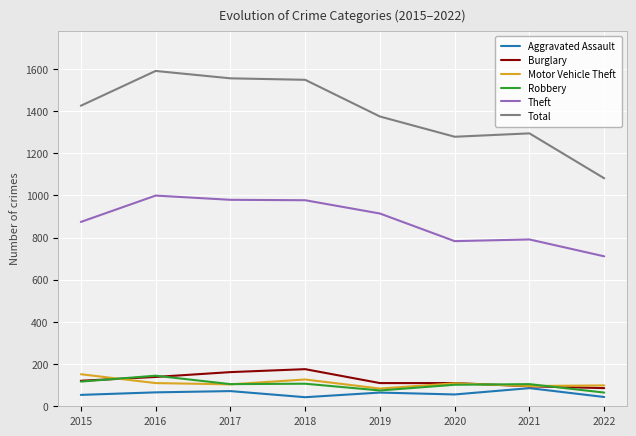

True or false: Total and Theft intersect in this chart.

False